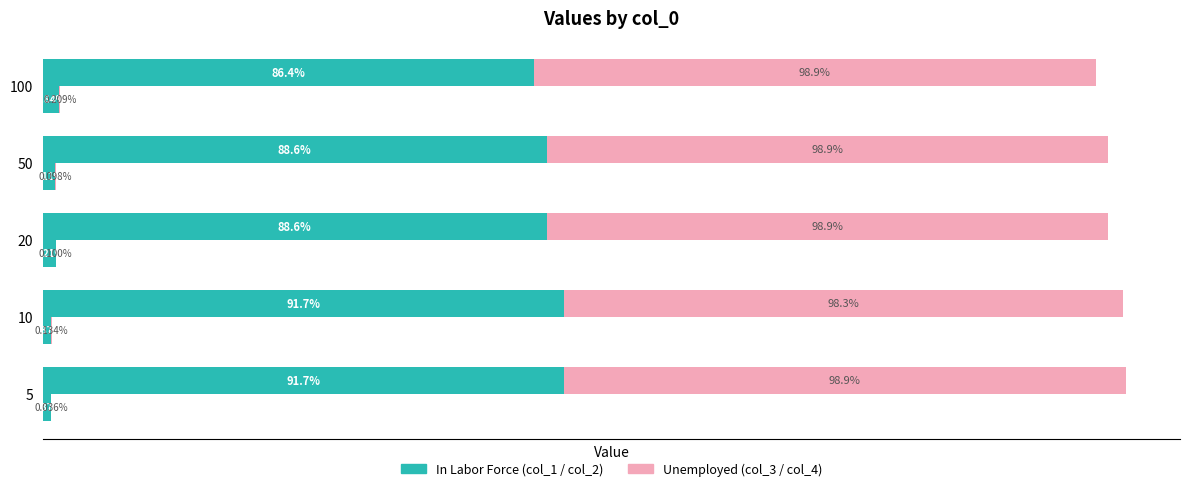

How many col_4 (Unemployed 2) values are between 0 and 1?

5